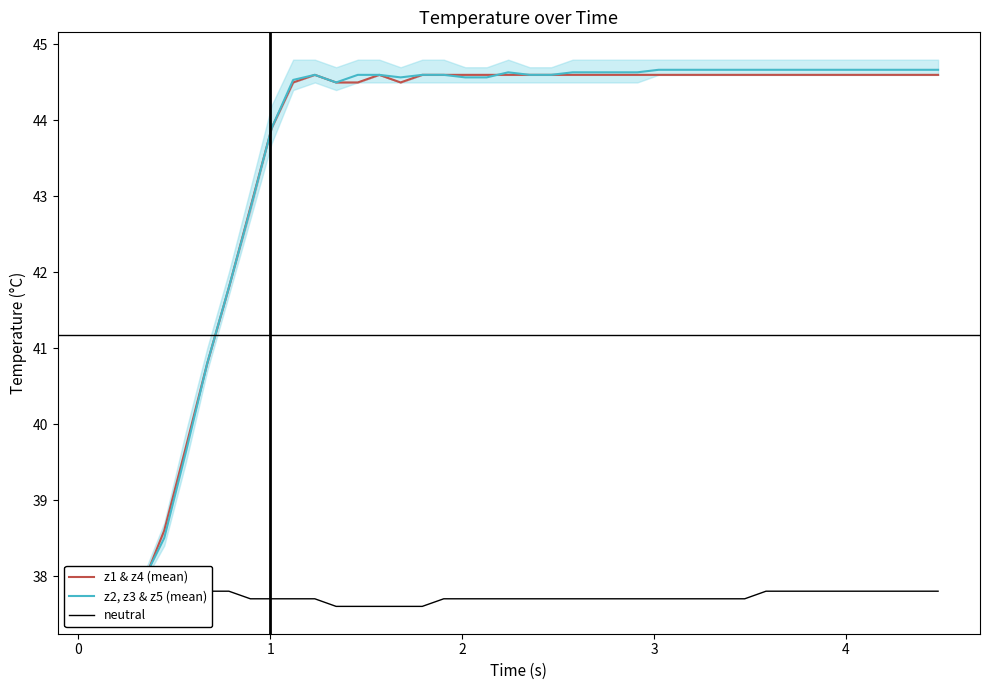

Between which two adjacent categories do z2, z3 & z5 (mean) and z1 & z4 (mean) first intersect?

1 and 2